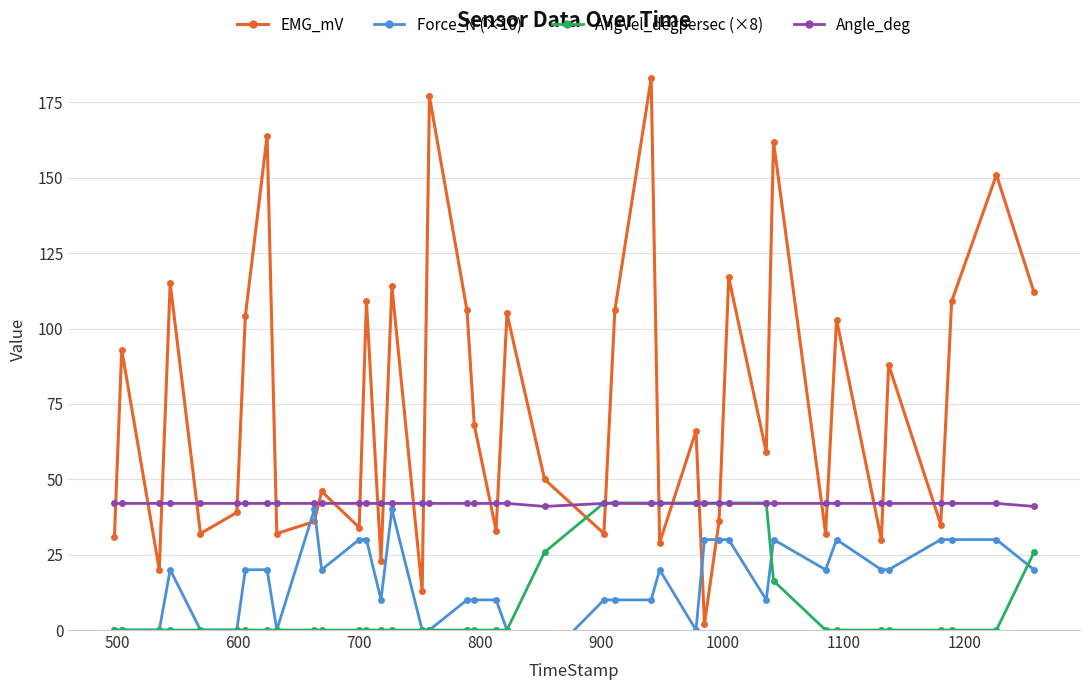

What is the value of the EMG_mV point at the 29th from the left?

36.0